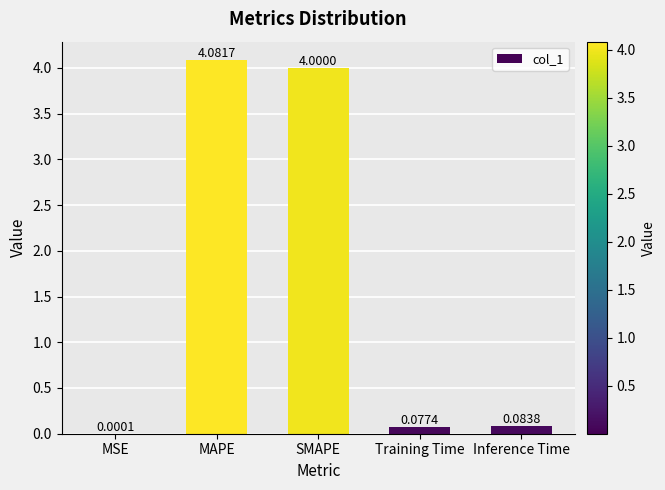

Which category has the highest value across all series?

MAPE